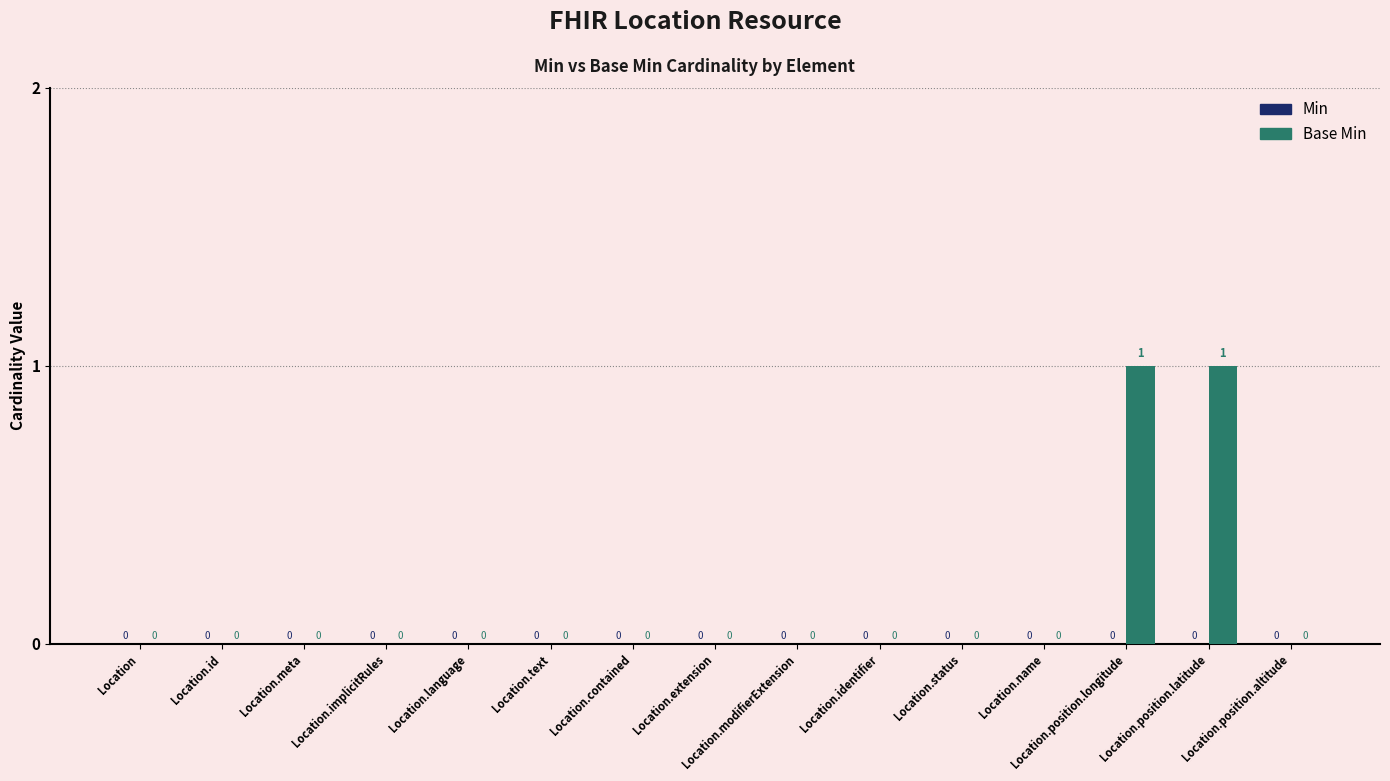

Which has a higher value, Location.identifier or Location.position.longitude?

Location.position.longitude